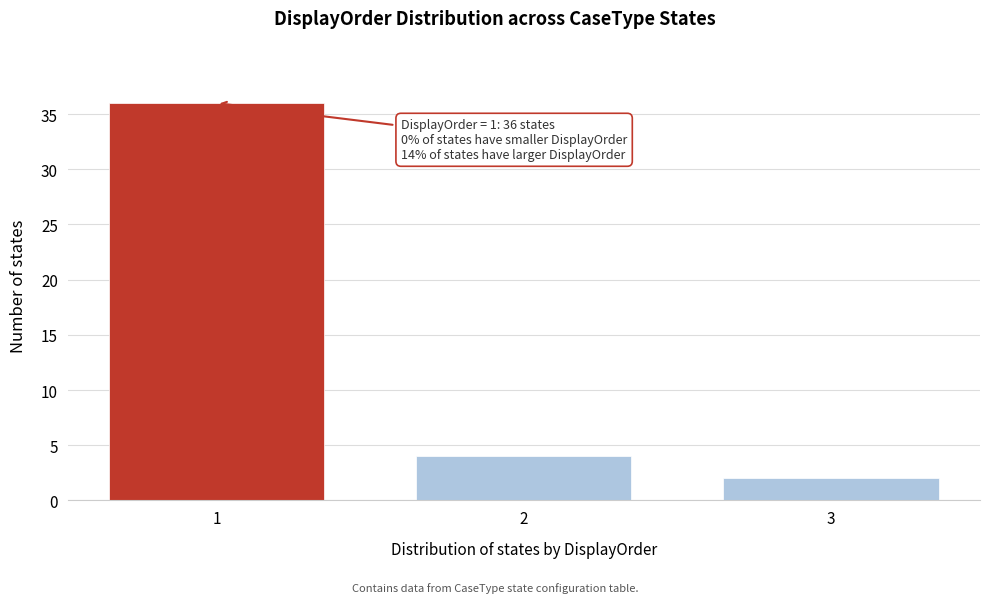

Reading left to right, transcribe all the data shown in this chart.

36	4	2